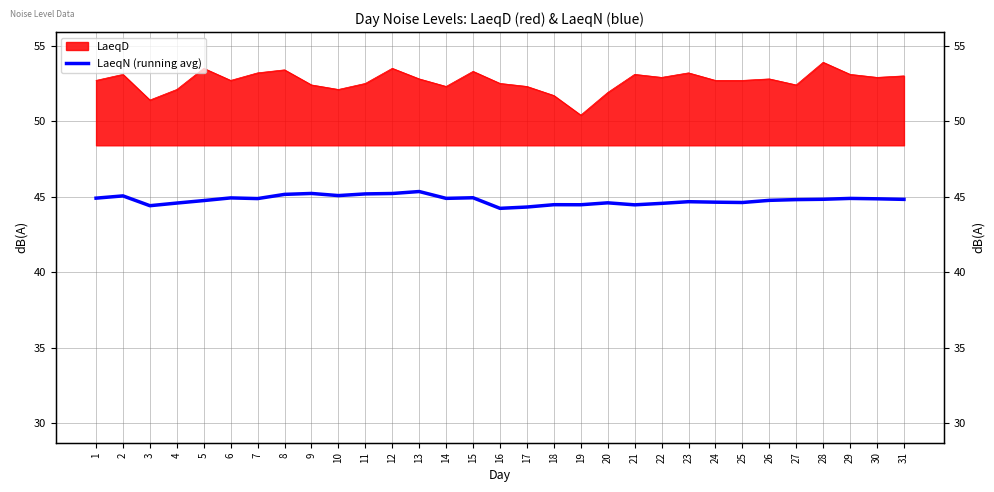

What is the change in value from 7 to 22?

-0.3